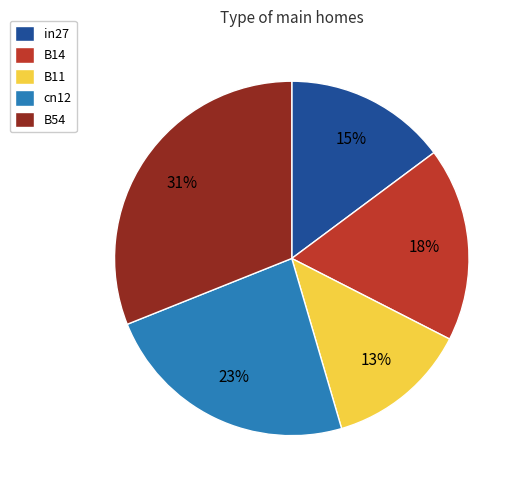

Combined, do B11 and B54 account for over 50%?

No